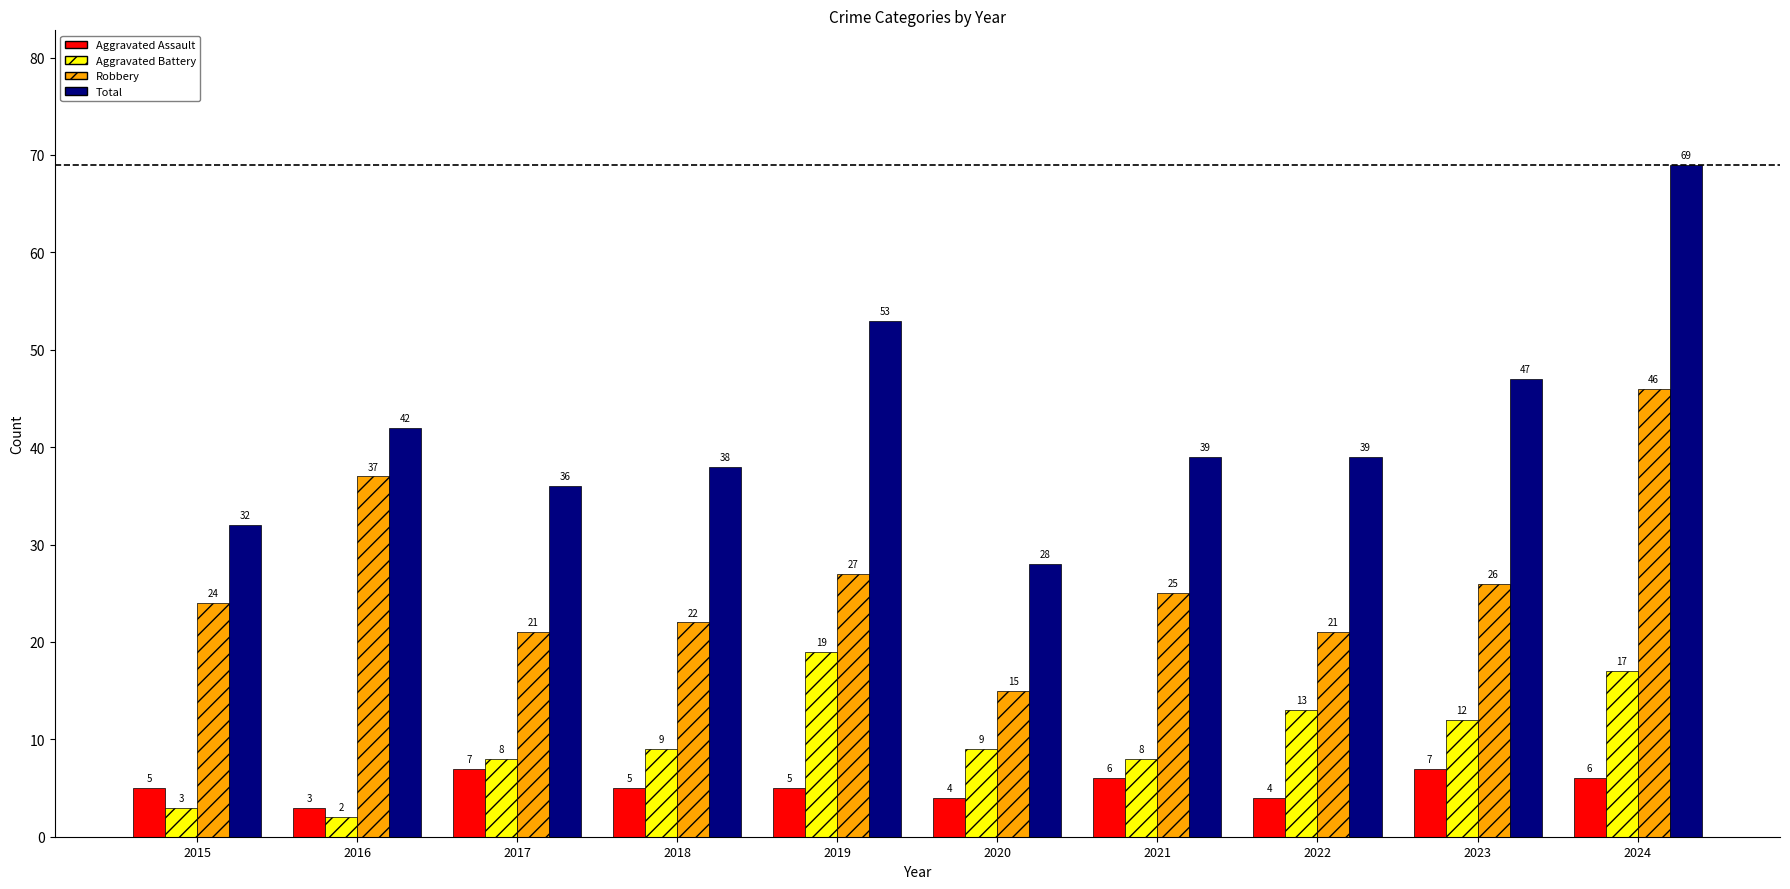

Rank the series by their maximum value, from lowest to highest.

Aggravated Assault, Aggravated Battery, Robbery, Total